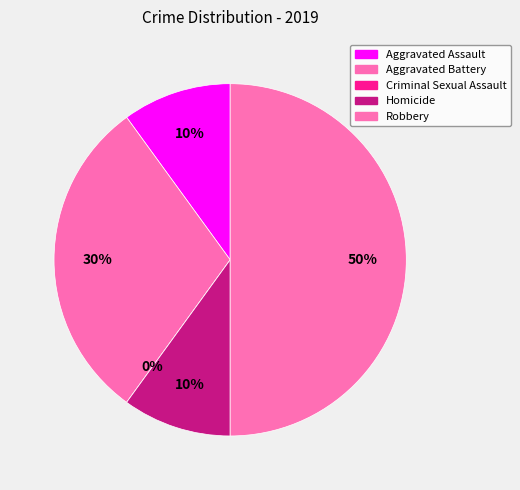

What portion of the pie excludes Aggravated Assault?

90.0%